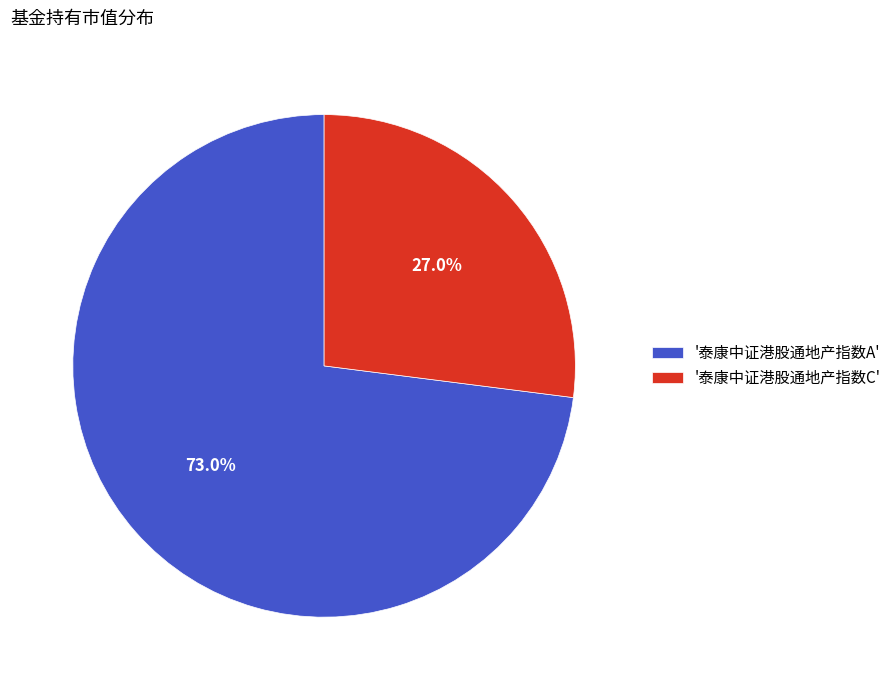

Rank the categories by value from highest to lowest.

'泰康中证港股通地产指数A', '泰康中证港股通地产指数C'